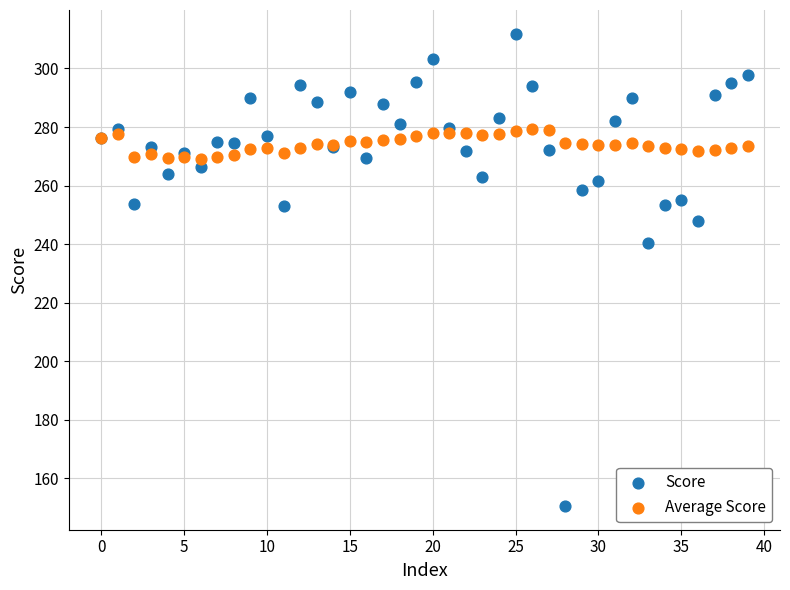

Across all series, what Y value is closest to 231?

240.2